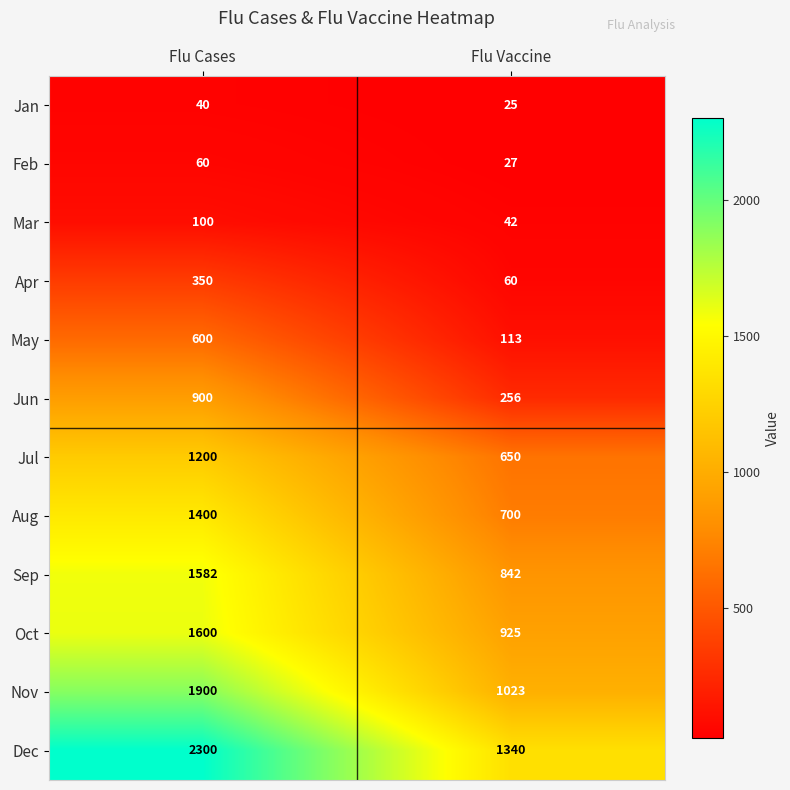

Reading left to right, transcribe all the data shown in this chart.

Jan: 40	25
Feb: 60	27
Mar: 100	42
Apr: 350	60
May: 600	113
Jun: 900	256
Jul: 1200	650
Aug: 1400	700
Sep: 1582	842
Oct: 1600	925
Nov: 1900	1023
Dec: 2300	1340